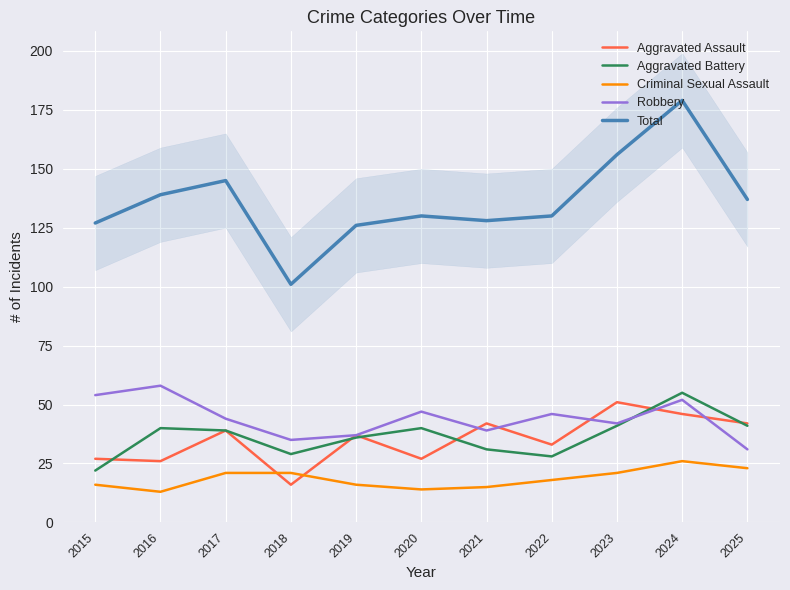

What is the maximum value for Aggravated Assault?

51